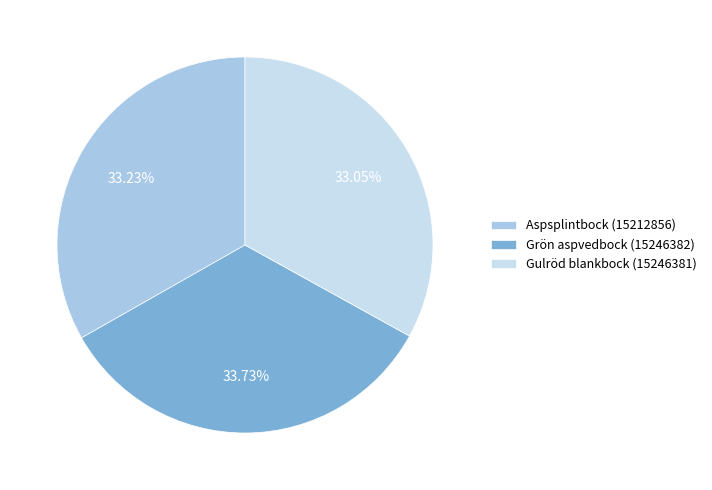

What percentage is the Aspsplintbock (15212856) slice, to the nearest percent?

33%